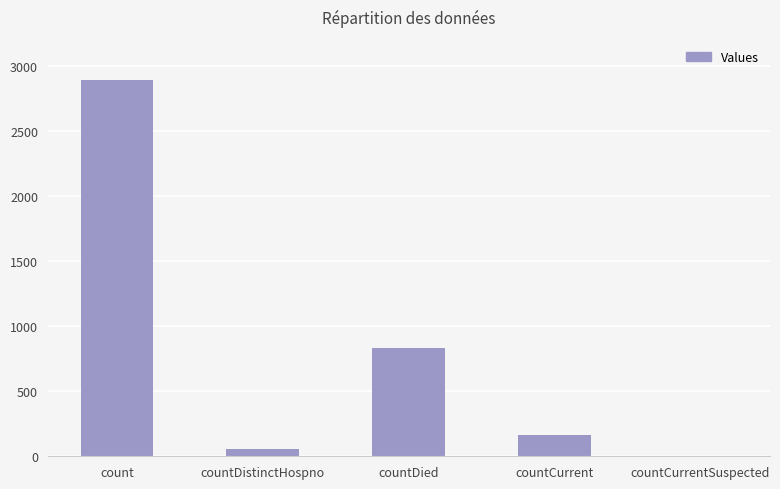

Reading right to left, what are all the values shown in this chart?

countCurrentSuspected=0	countCurrent=166	countDied=829	countDistinctHospno=57	count=2887